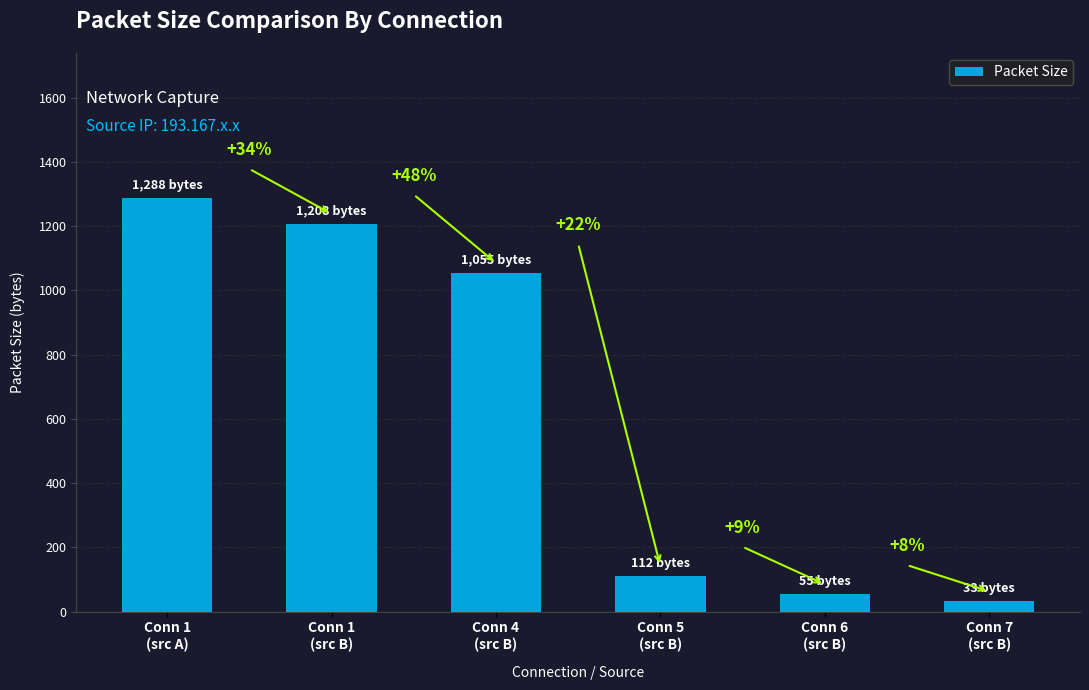

Are the bars horizontal?

No